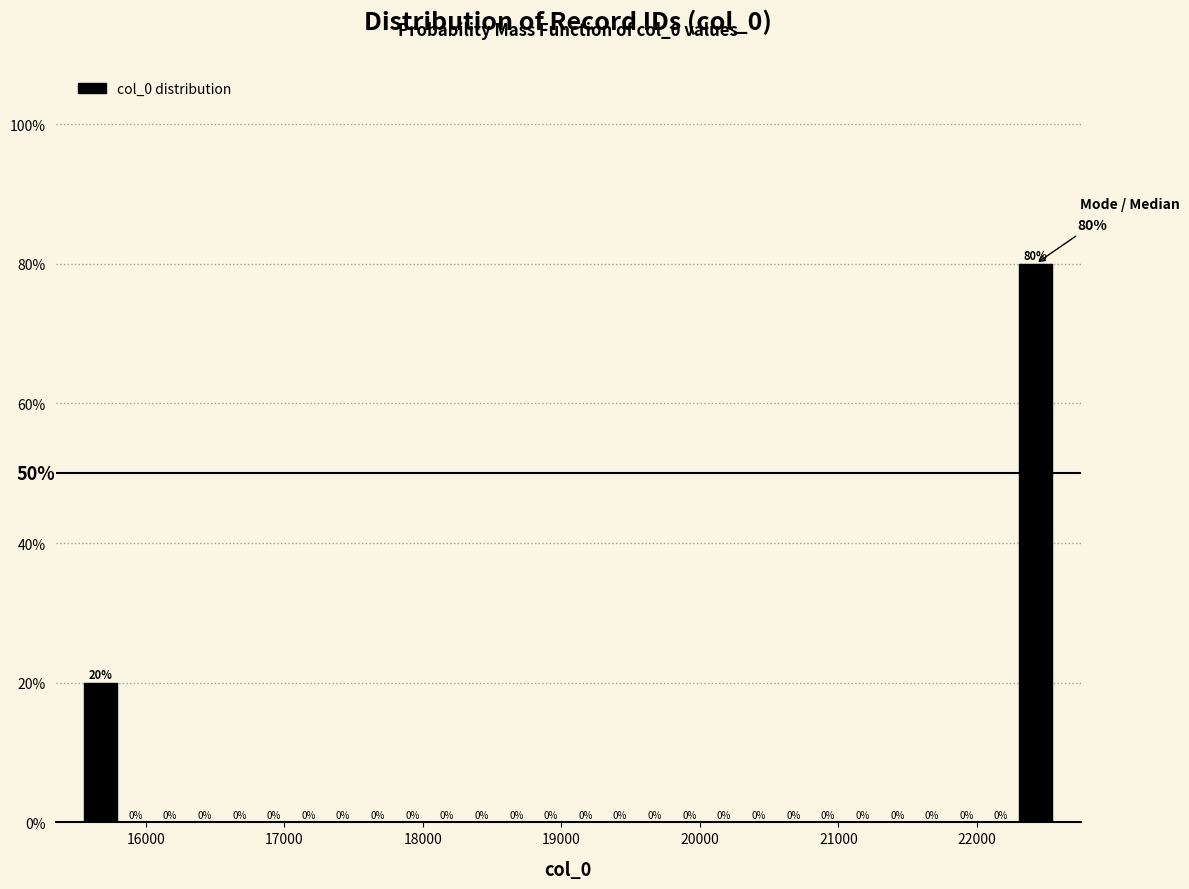

Around what value on the x-axis is the tallest bar? Give the approximate position of its centre, as read against the axis.

22400